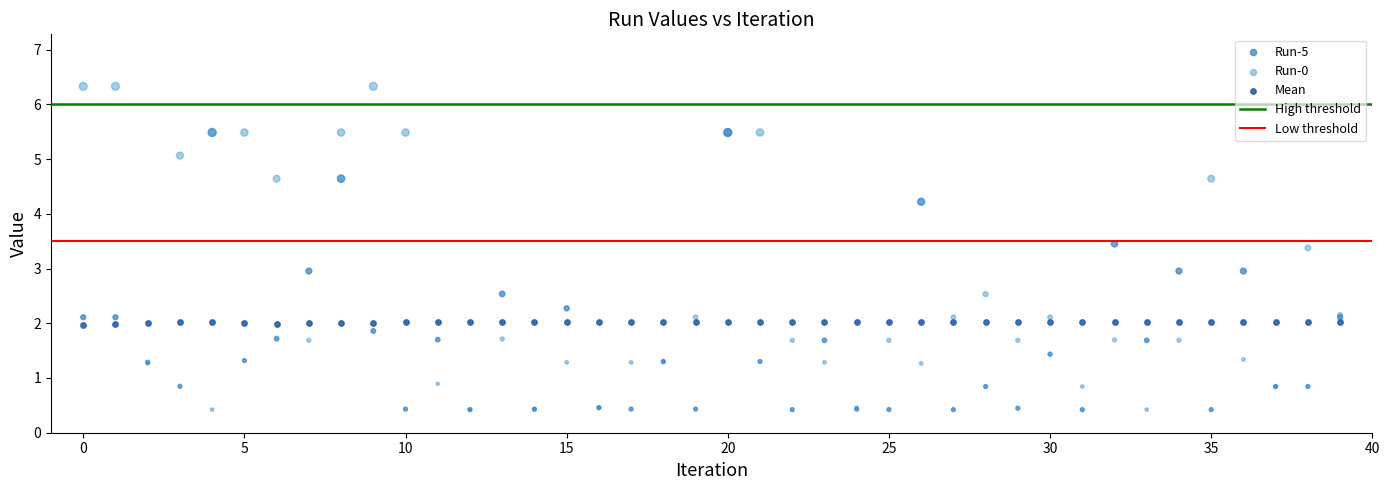

Which series contains the highest Y value?

Run-0